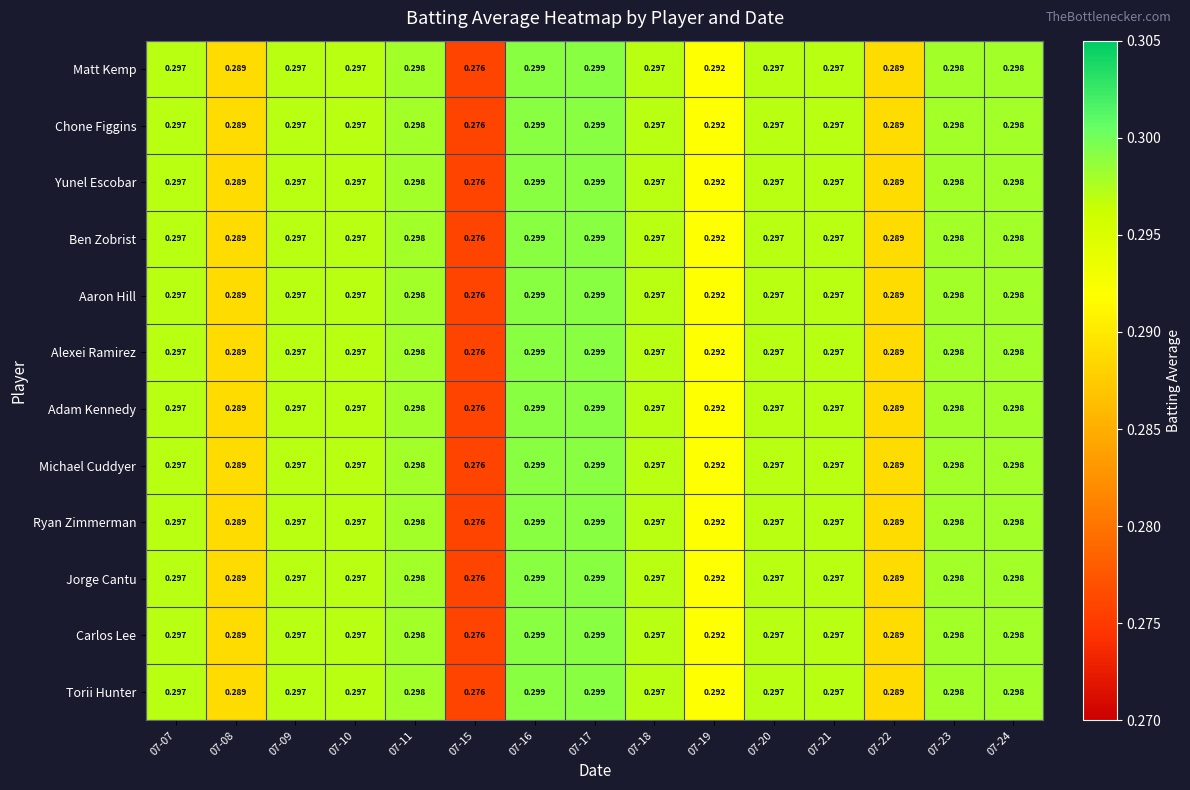

At how many categories does at least one series exceed 0?

15